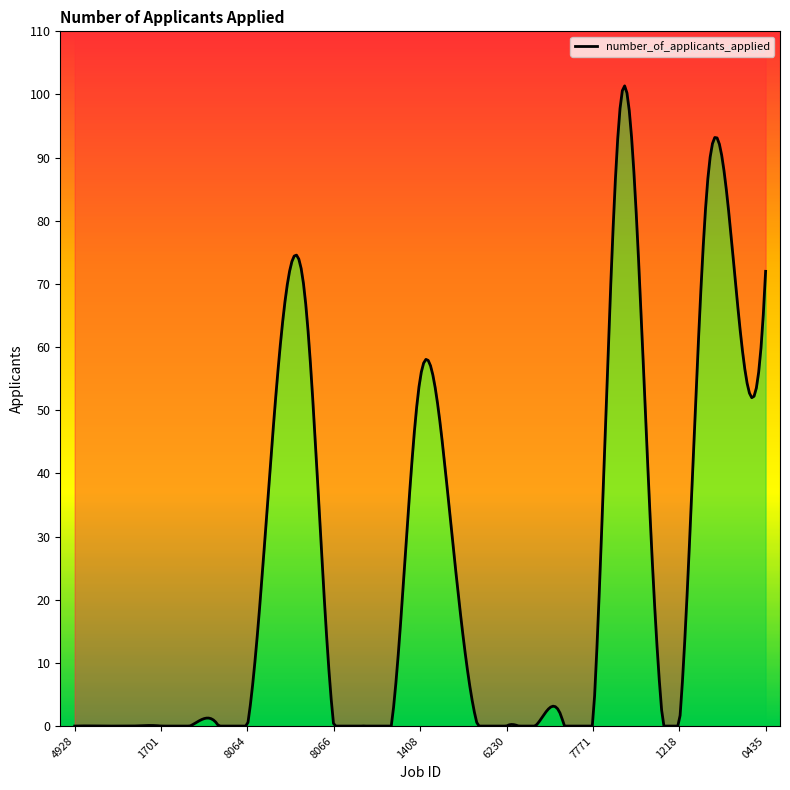

How many data points does each series have?

25